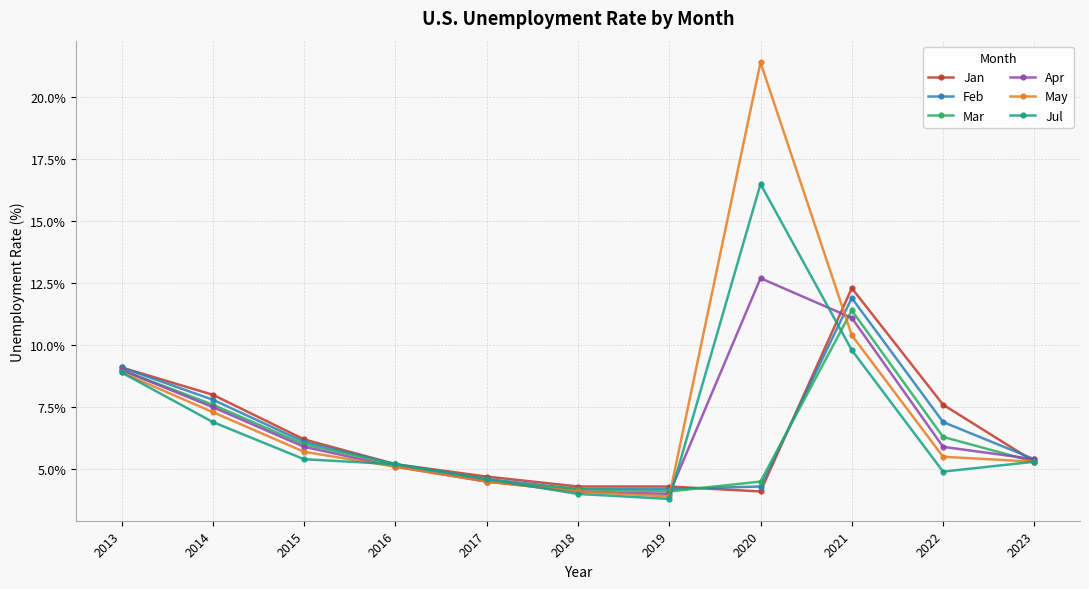

True or false: May has more than 1 points higher than both neighbors.

False